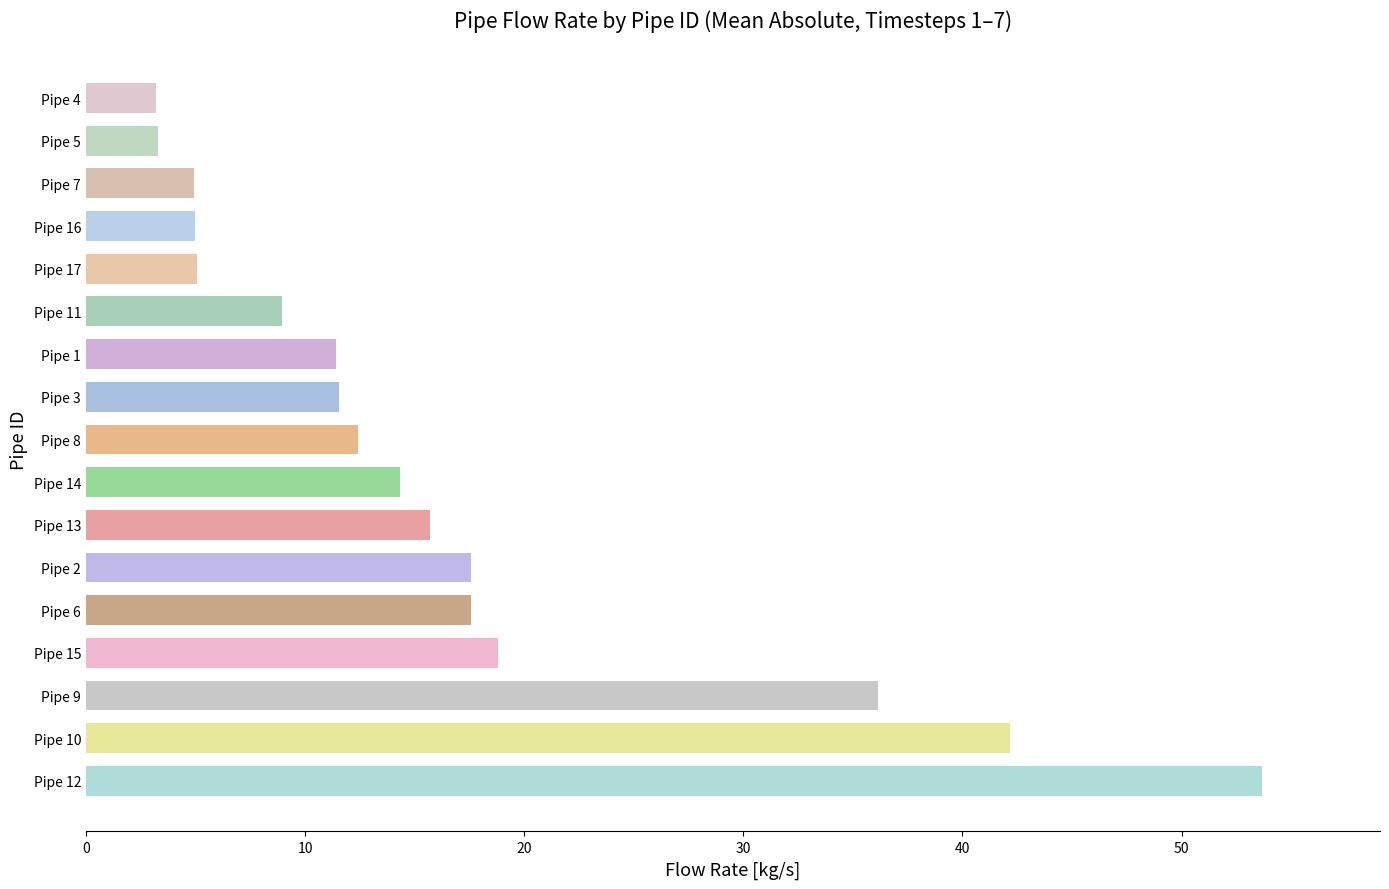

What is the average value?

16.6